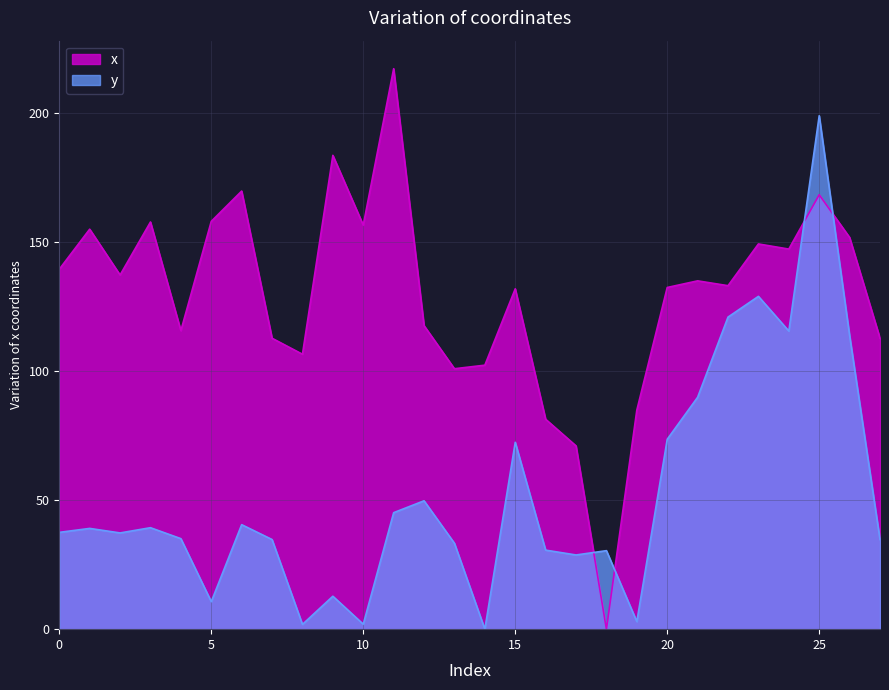

True or false: x and y intersect in this chart.

True